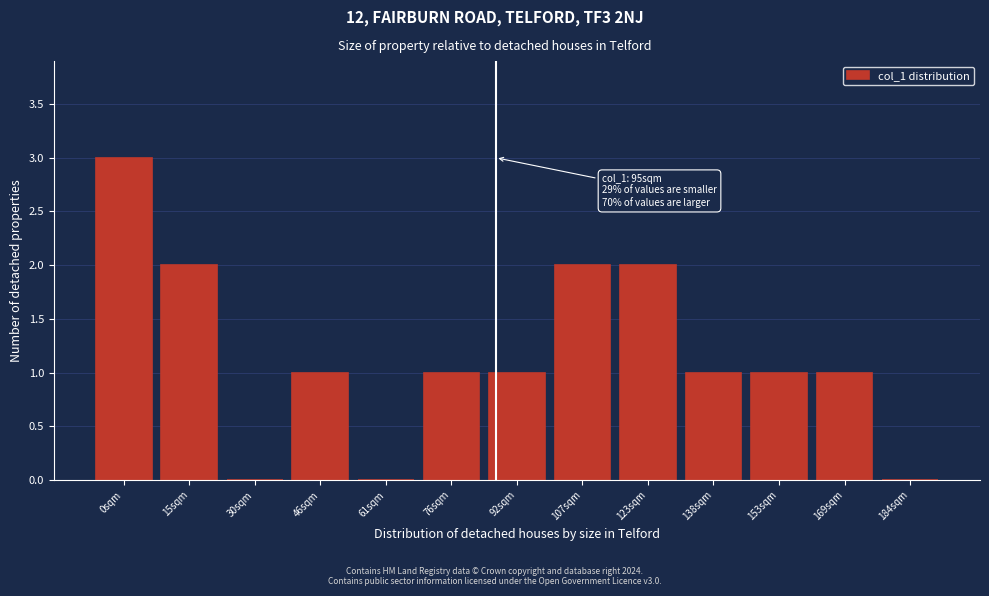

Reading right to left, list all the values displayed in this chart.

184sqm=0	169sqm=1	153sqm=1	138sqm=1	123sqm=2	107sqm=2	92sqm=1	76sqm=1	61sqm=0	46sqm=1	30sqm=0	15sqm=2	0sqm=3